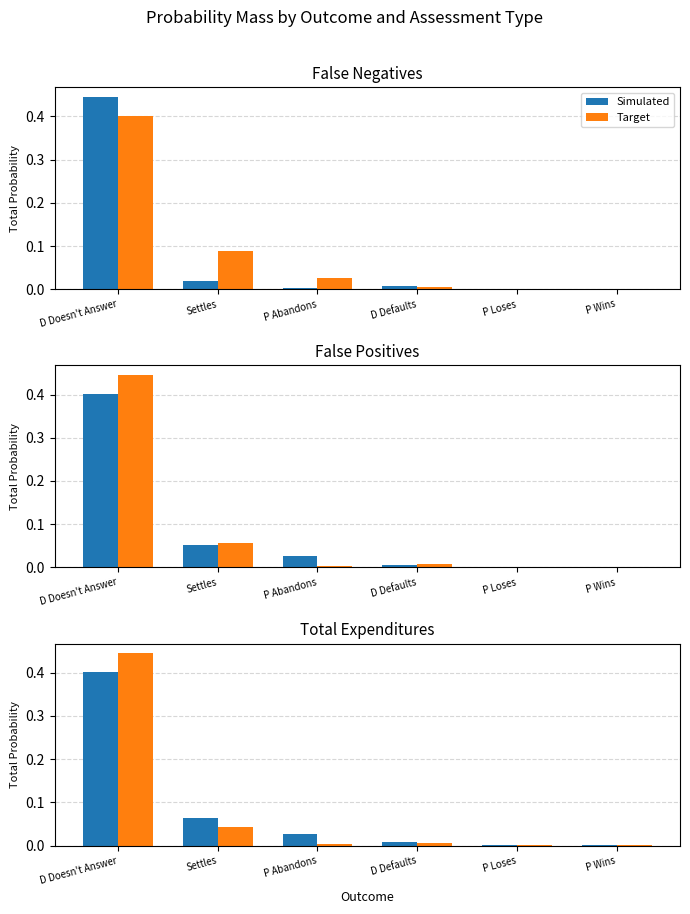

Which label corresponds to the smallest value in the chart?

P Wins